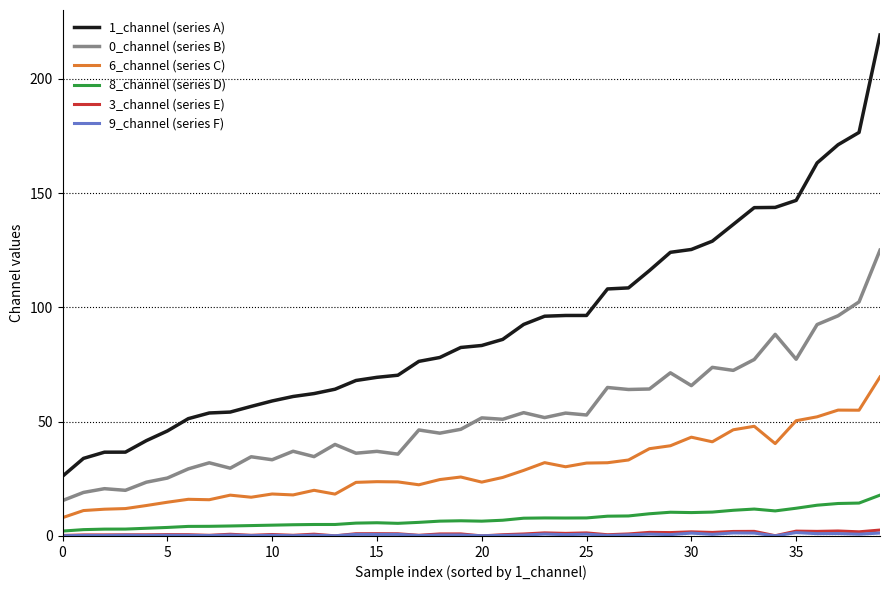

True or false: 0_channel (series B) and 3_channel (series E) cross at least once.

False